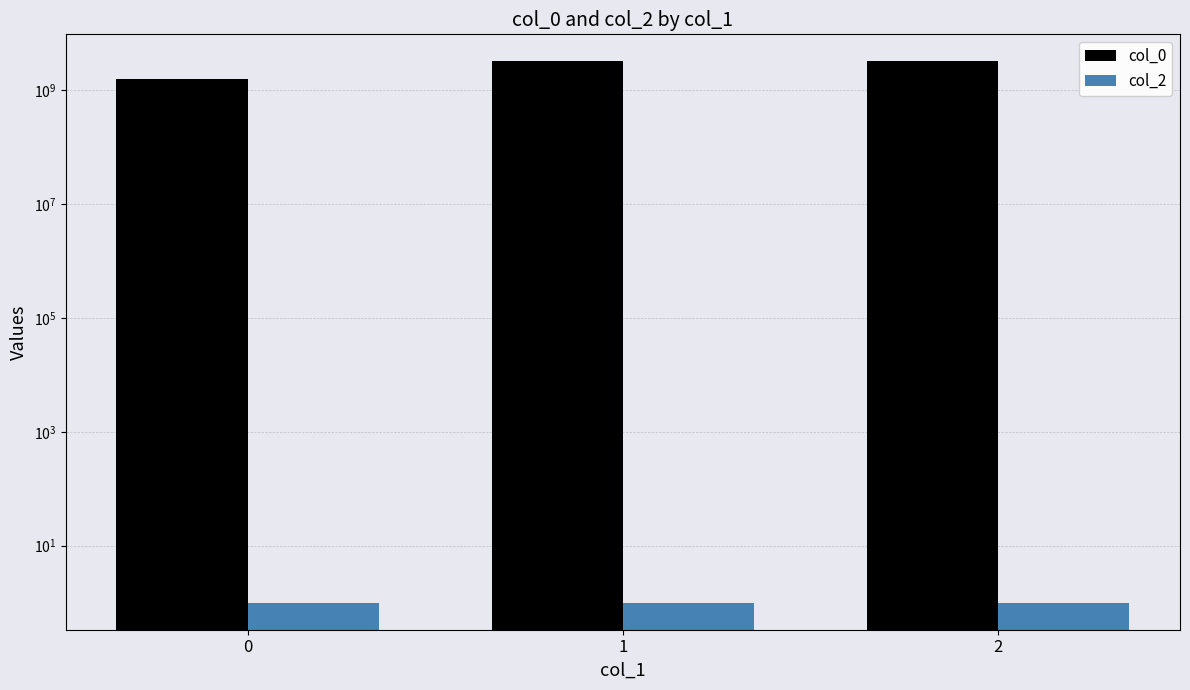

What is the total value across all series at 0?

1603758999